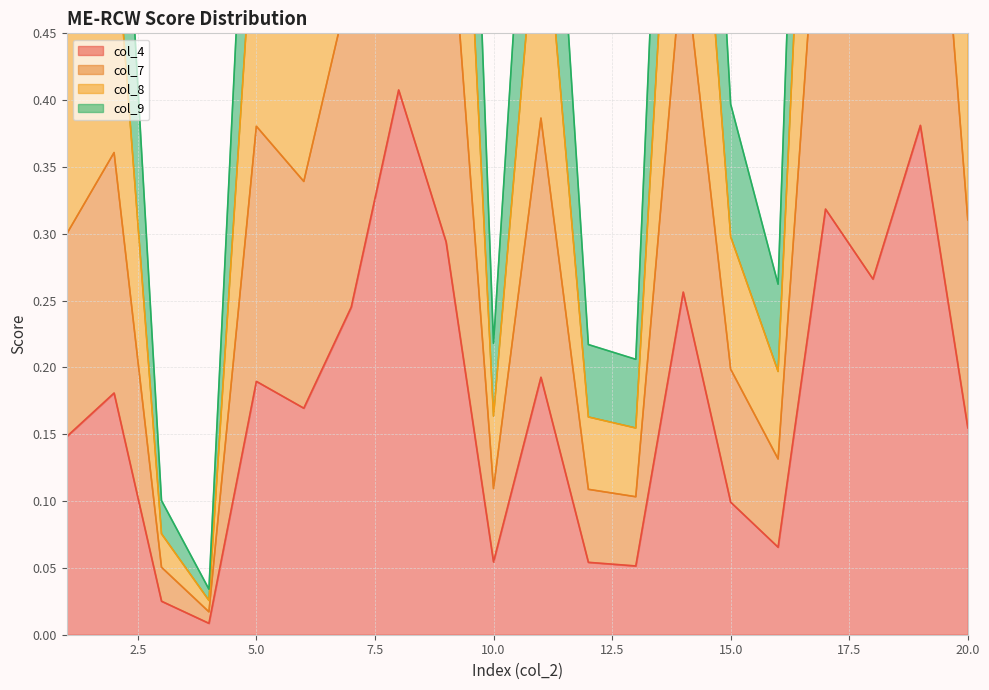

What is the average value of the col_4 series?

0.2